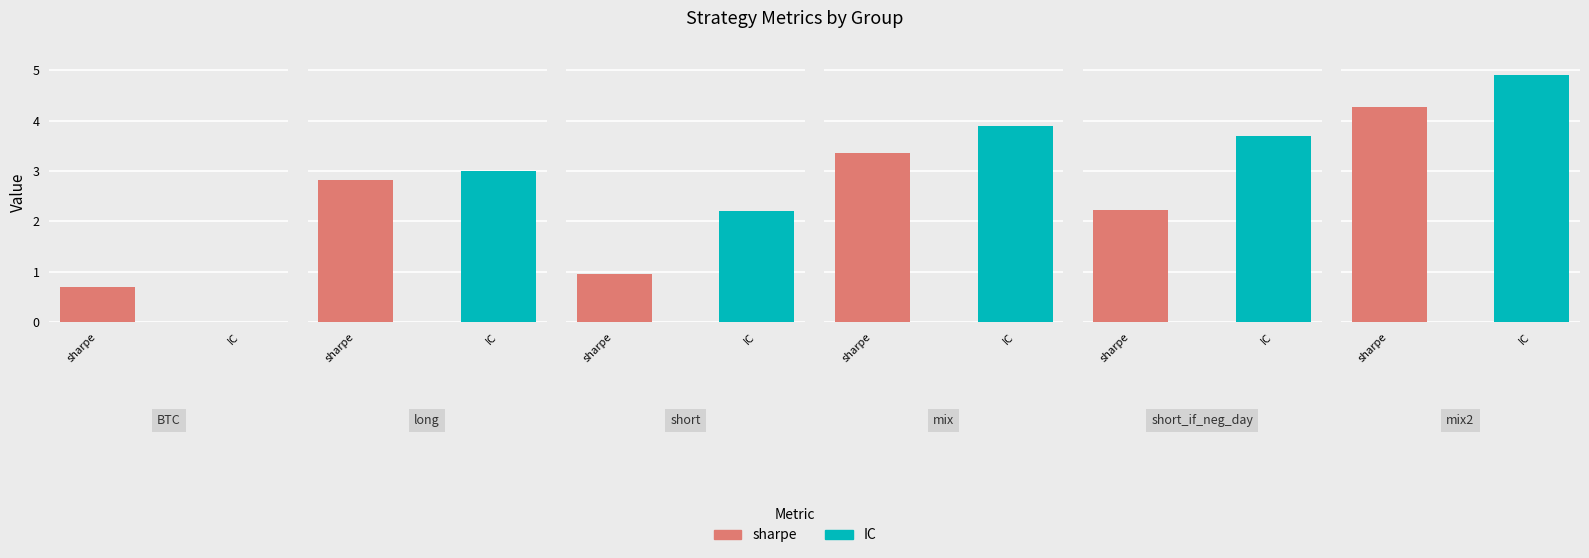

The value of sharpe at BTC is 0.2. True or false?

False